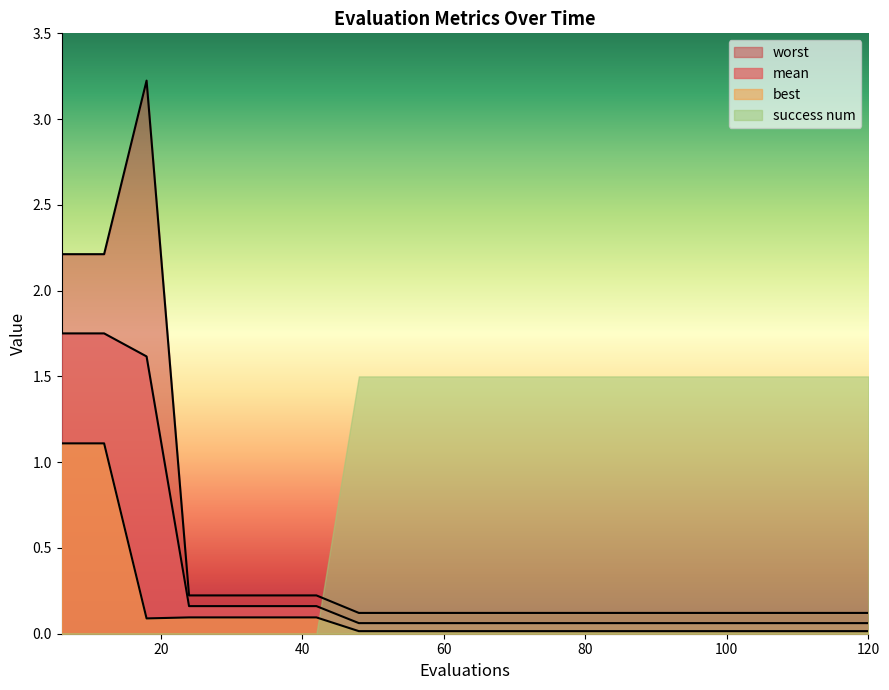

Rank the categories by worst value from highest to lowest.

18, 6, 12, 24, 30, 36, 42, 48, 54, 60, 66, 72, 78, 84, 90, 96, 102, 108, 114, 120